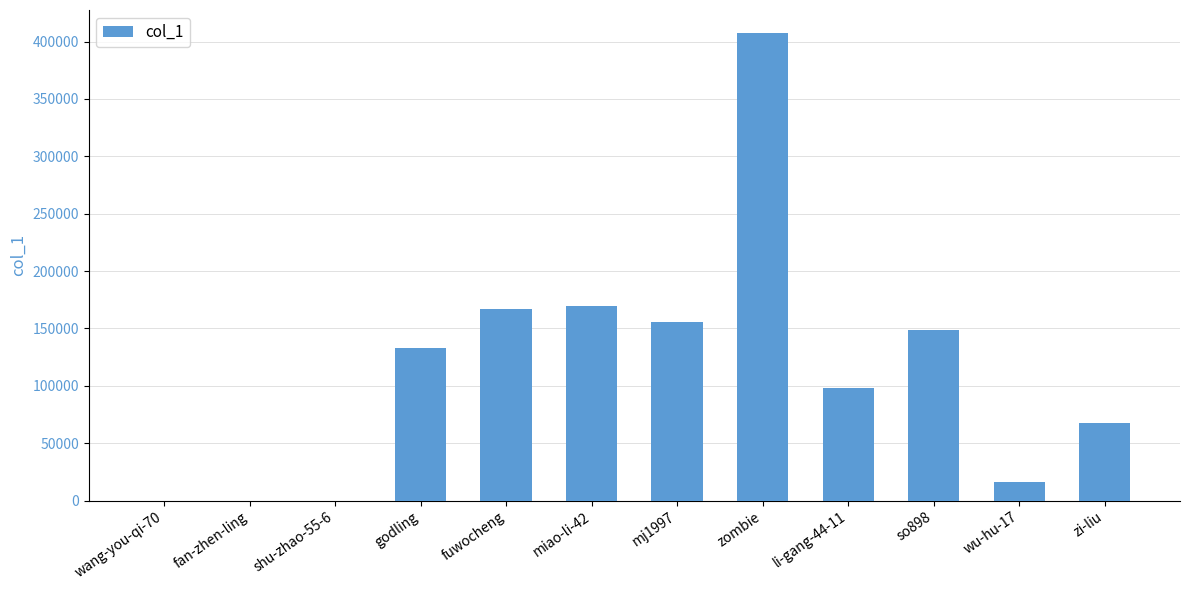

At which label is the value closest to 203550?

miao-li-42